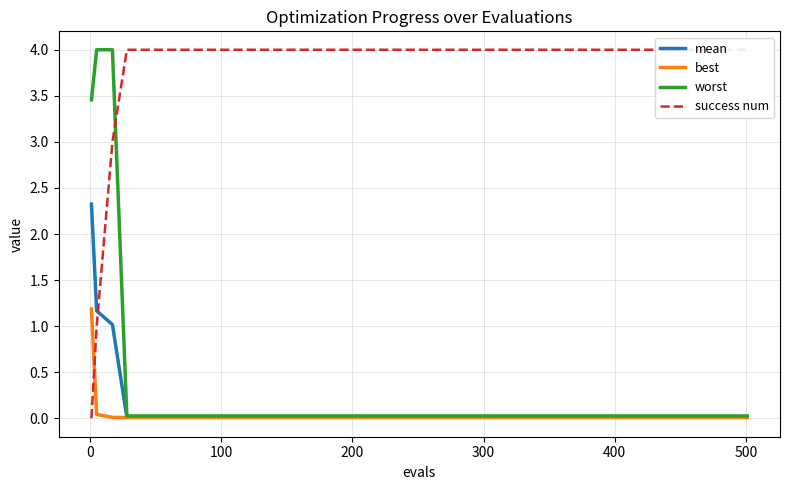

How many intersections are there between success num and best?

1